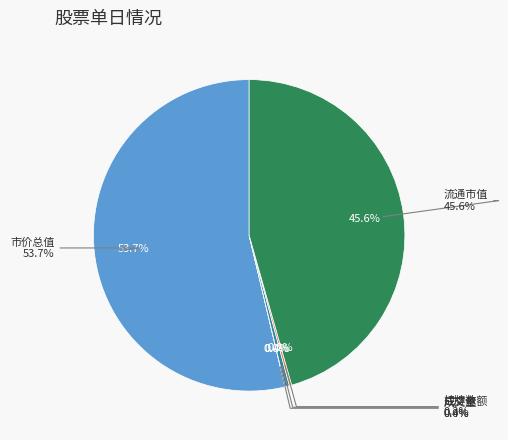

To the nearest percent, what is the average slice percentage?

12%